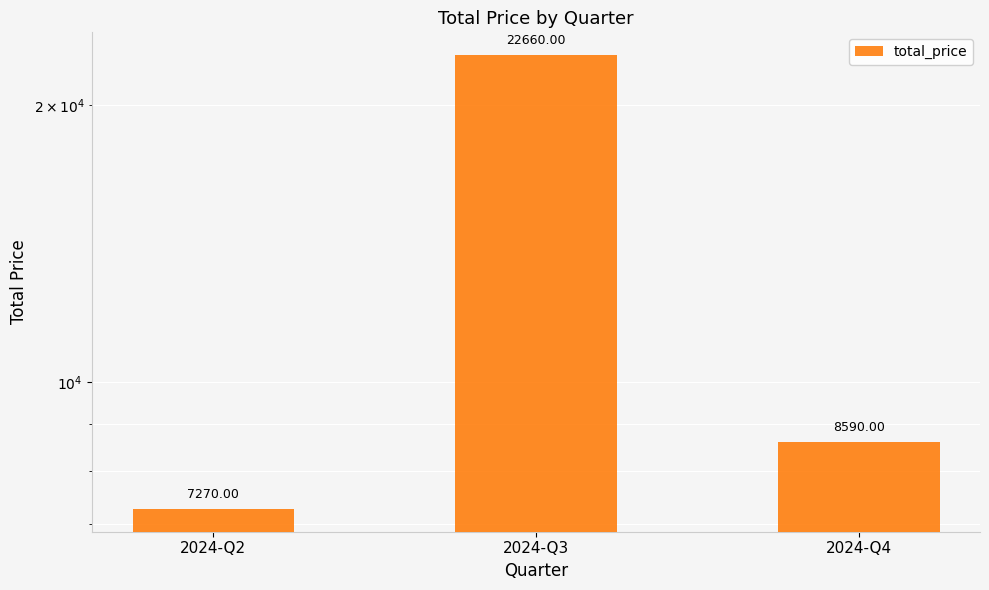

At which label does the data first exceed 8590?

2024-Q3